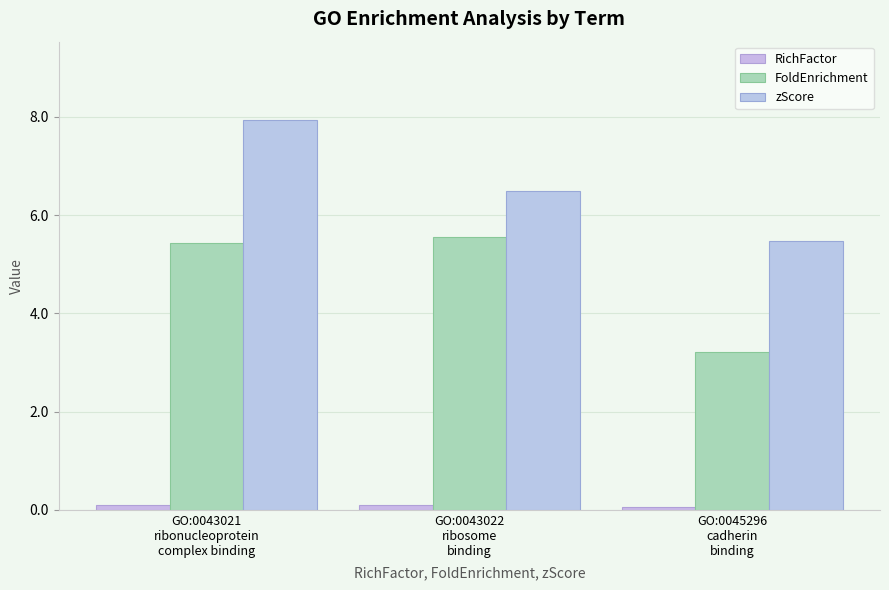

At how many categories does at least one series exceed 3?

3